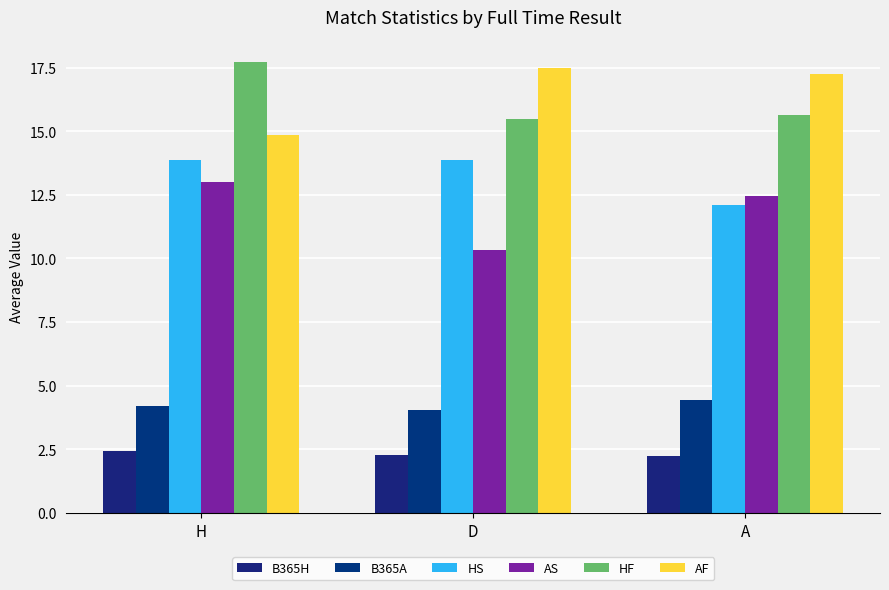

Is the value of B365H at D greater than the value of AS at D?

No